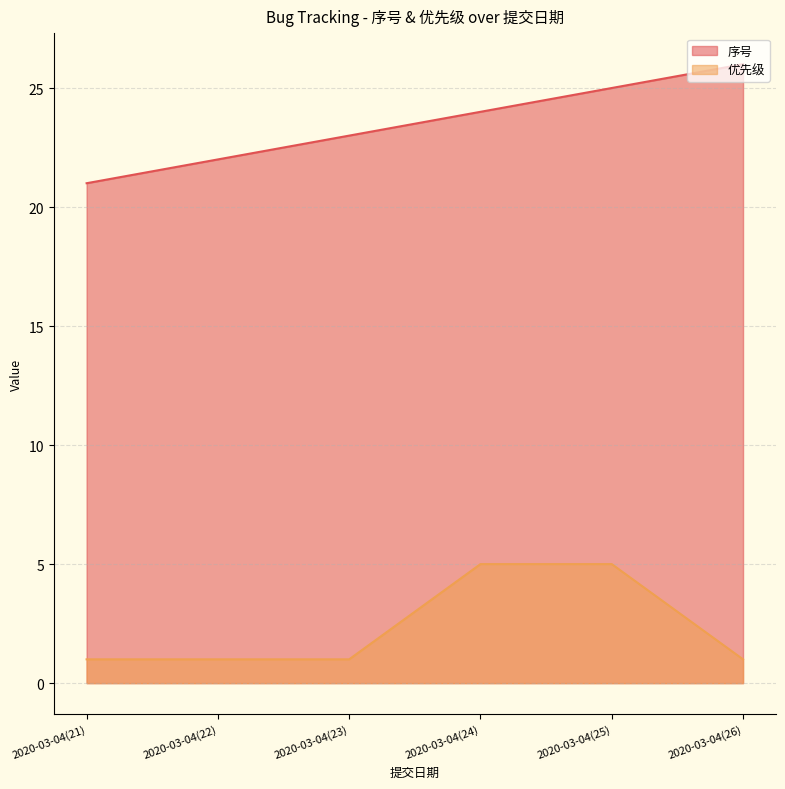

What is the highest value of the 序号 series?

26